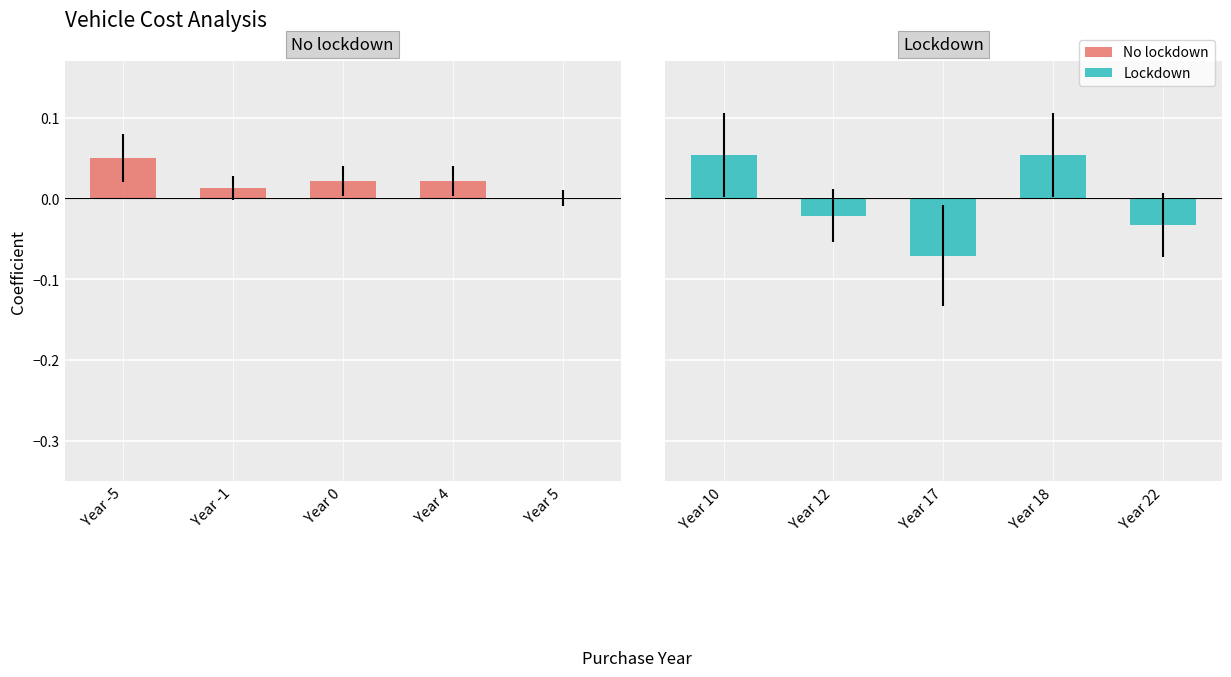

What is the label of the 2nd bar from the left?

Year -1